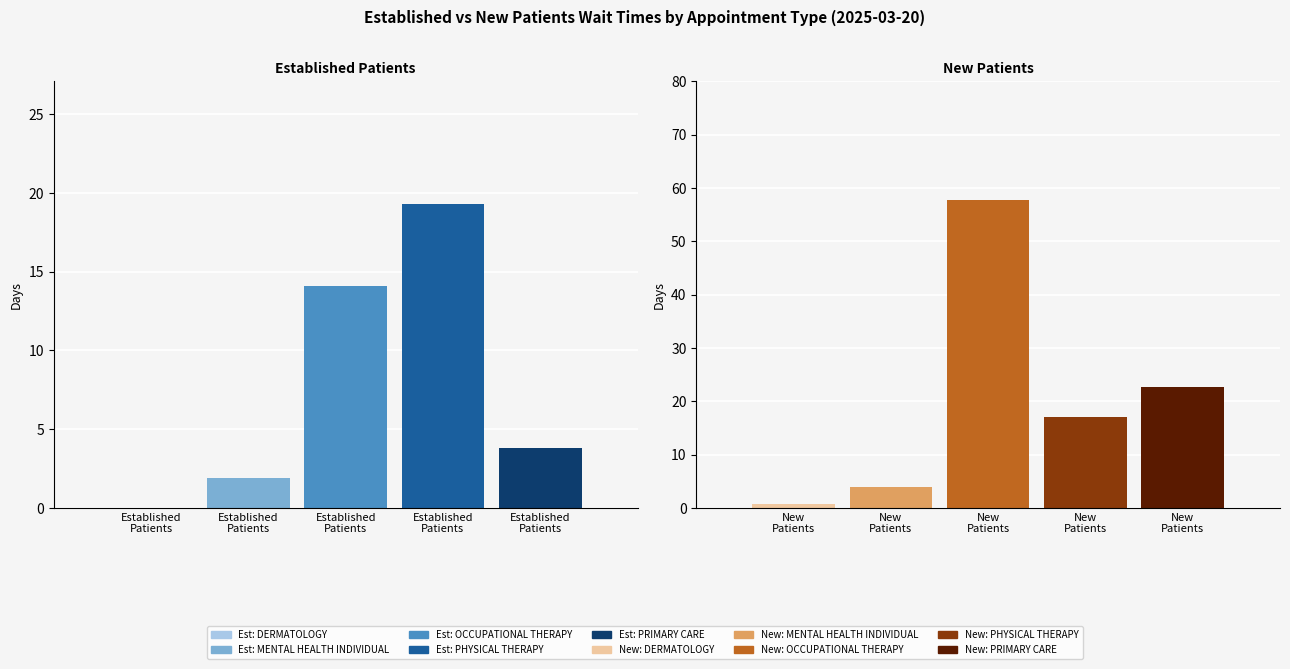

How many data points does each series have?

5